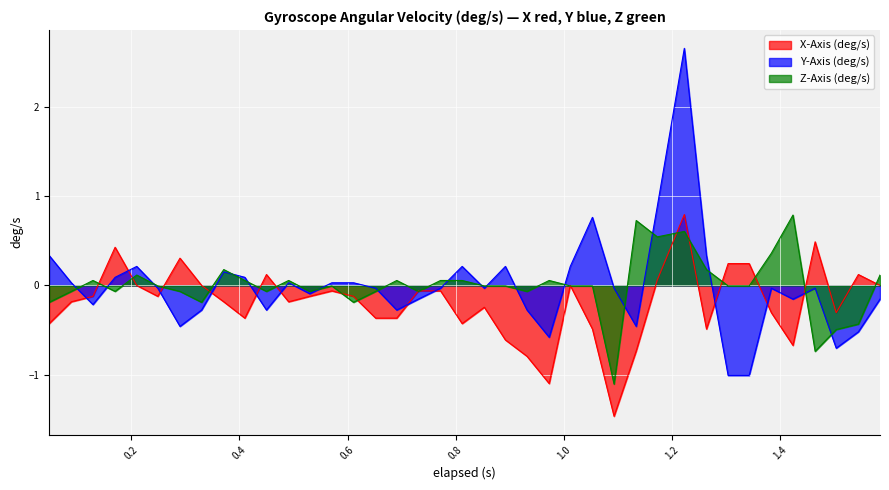

Reading left to right, what are all the values shown in this chart?

X-Axis (deg/s): -0.4	-0.2	-0.1	0.4	-0.0	-0.1	0.3	-0.0	-0.2	-0.4	0.1	-0.2	-0.1	-0.1	-0.1	-0.4	-0.4	-0.1	-0.1	-0.4	-0.2	-0.6	-0.8	-1.1	-0.0	-0.5	-1.5	-0.7	0.1	0.8	-0.5	0.2	0.2	-0.3	-0.7	0.5	-0.3	0.1	-0.0
Y-Axis (deg/s): 0.3	0.0	-0.2	0.1	0.2	-0.0	-0.5	-0.3	0.2	0.1	-0.3	0.0	-0.1	0.0	0.0	-0.0	-0.3	-0.2	-0.0	0.2	-0.0	0.2	-0.3	-0.6	0.2	0.8	-0.0	-0.5	0.9	2.7	0.3	-1.0	-1.0	-0.0	-0.2	-0.0	-0.7	-0.5	-0.2
Z-Axis (deg/s): -0.2	-0.1	0.1	-0.1	0.1	-0.0	-0.1	-0.2	0.2	0.1	-0.1	0.1	-0.1	-0.0	-0.2	-0.1	0.1	-0.1	0.1	0.1	-0.0	-0.0	-0.1	0.1	-0.0	-0.0	-1.1	0.7	0.5	0.6	0.2	-0.0	-0.0	0.4	0.8	-0.7	-0.5	-0.4	0.1